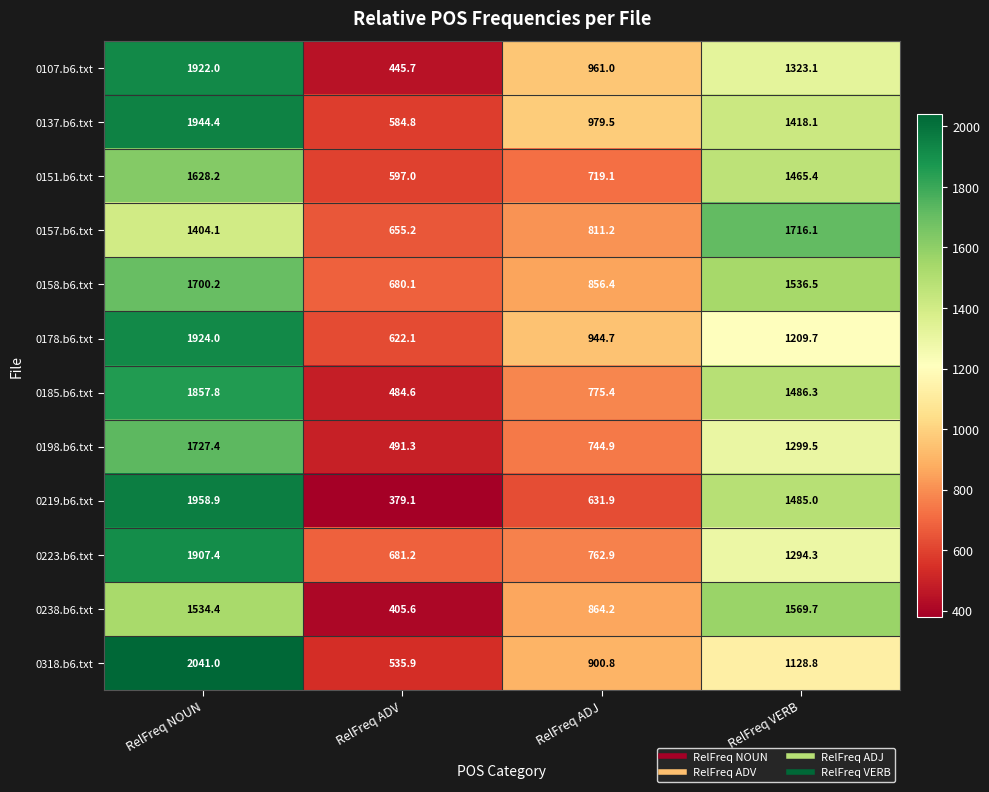

At which category is the sum across all series the highest?

RelFreq NOUN